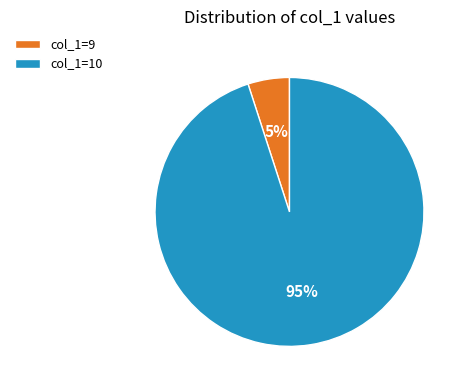

Do col_1=9 and col_1=10 together represent more than half of the pie?

Yes